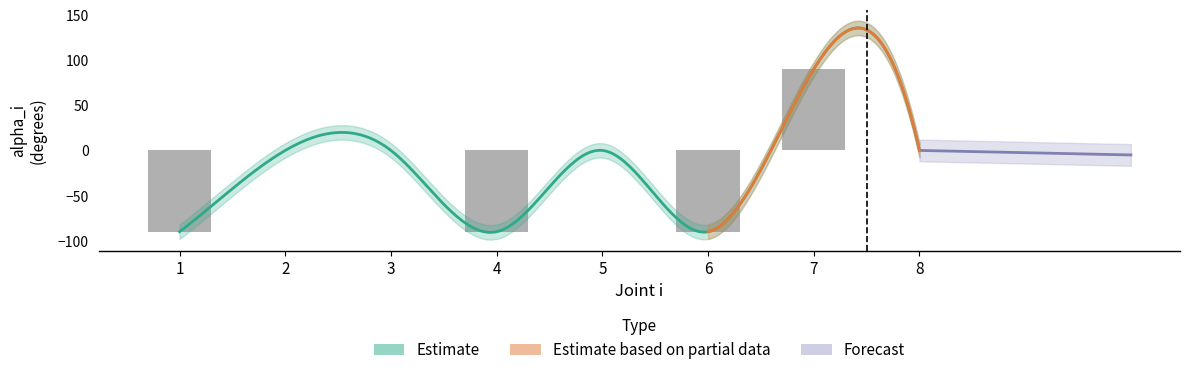

Is it true that the value at 6 is -90?

True